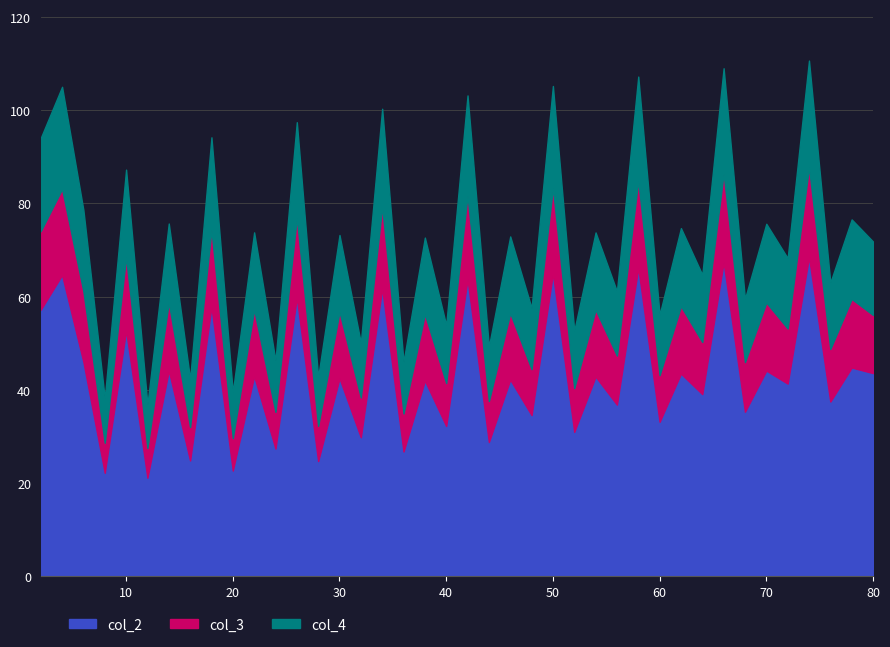

How many lines are shown in the chart?

3